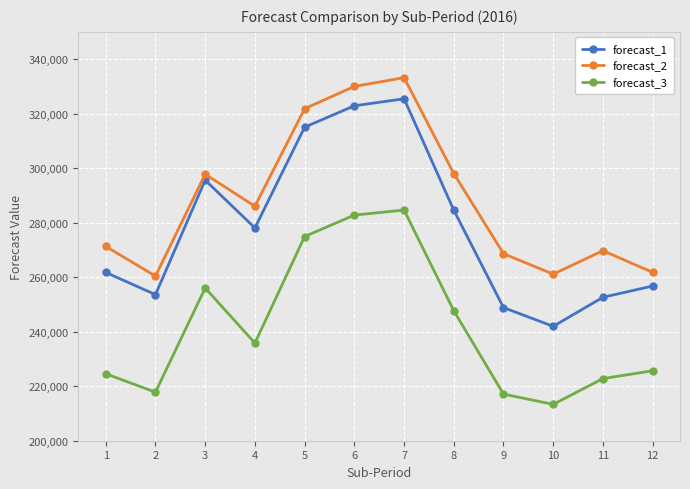

How many categories are shown in the chart?

12